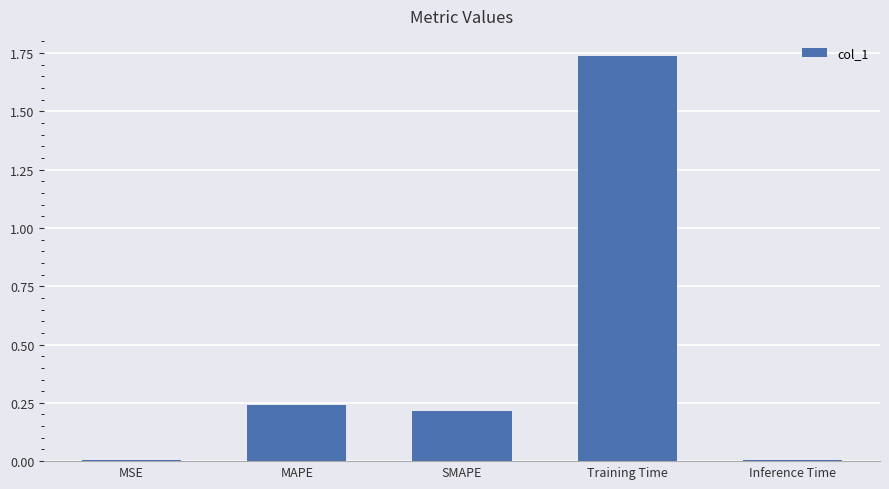

What is the sum of all values?

2.2